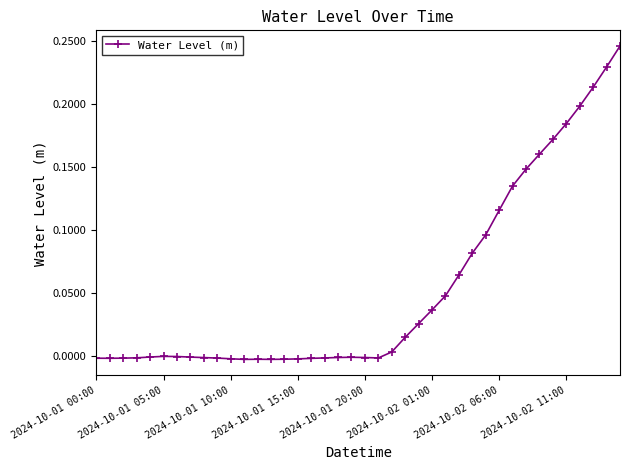

What is the difference between the second highest and minimum values?

0.2